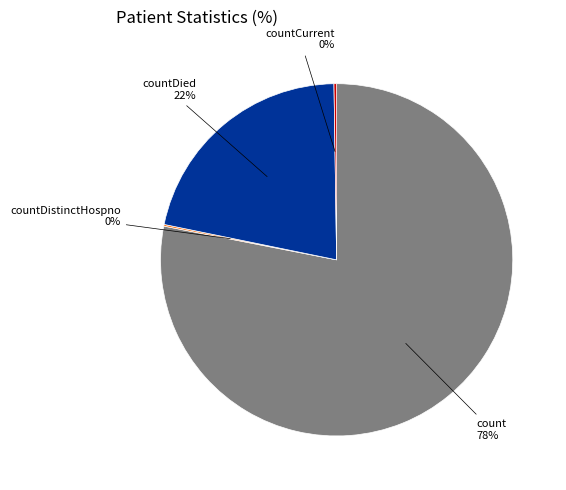

Is there any slice that represents more than half of the pie?

Yes